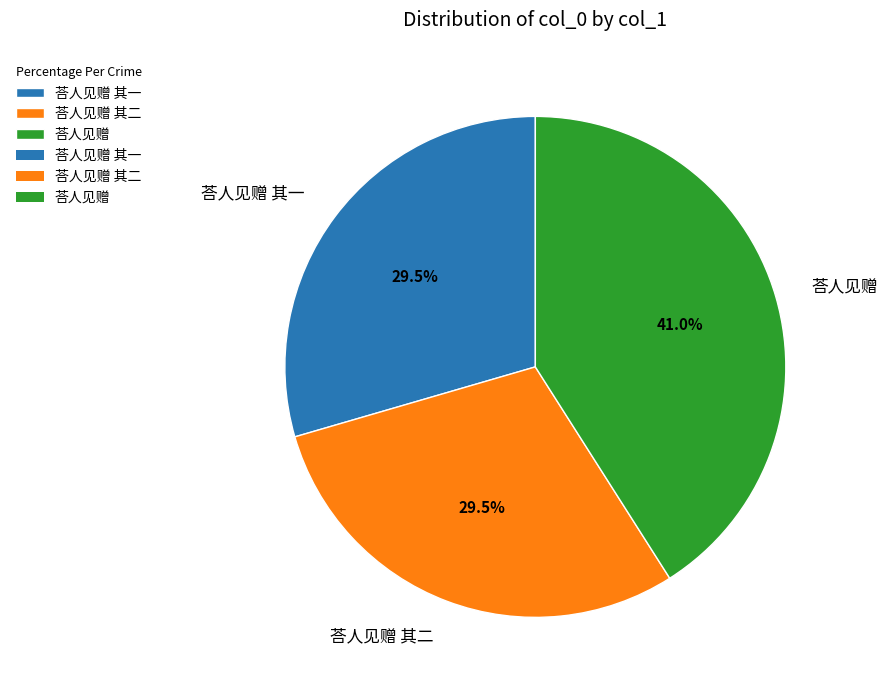

Which slice is the largest?

荅人见赠